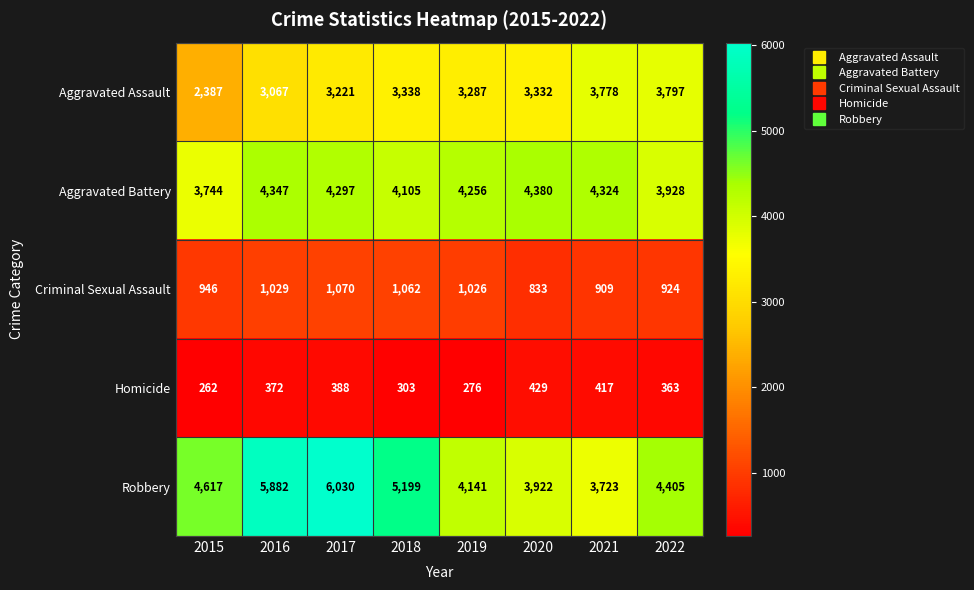

At which category is the sum across all series the highest?

2017